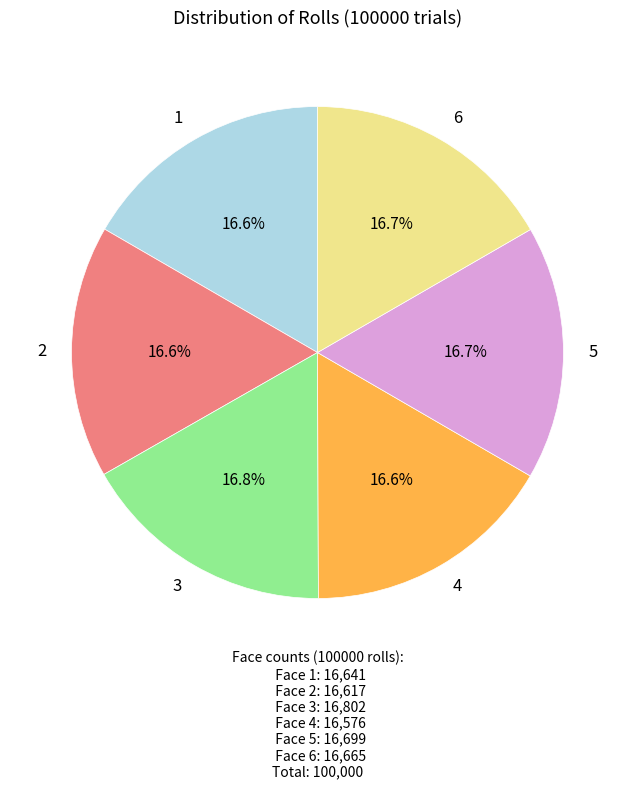

What is the ratio of the value at 4 to the value at 1?

1.0